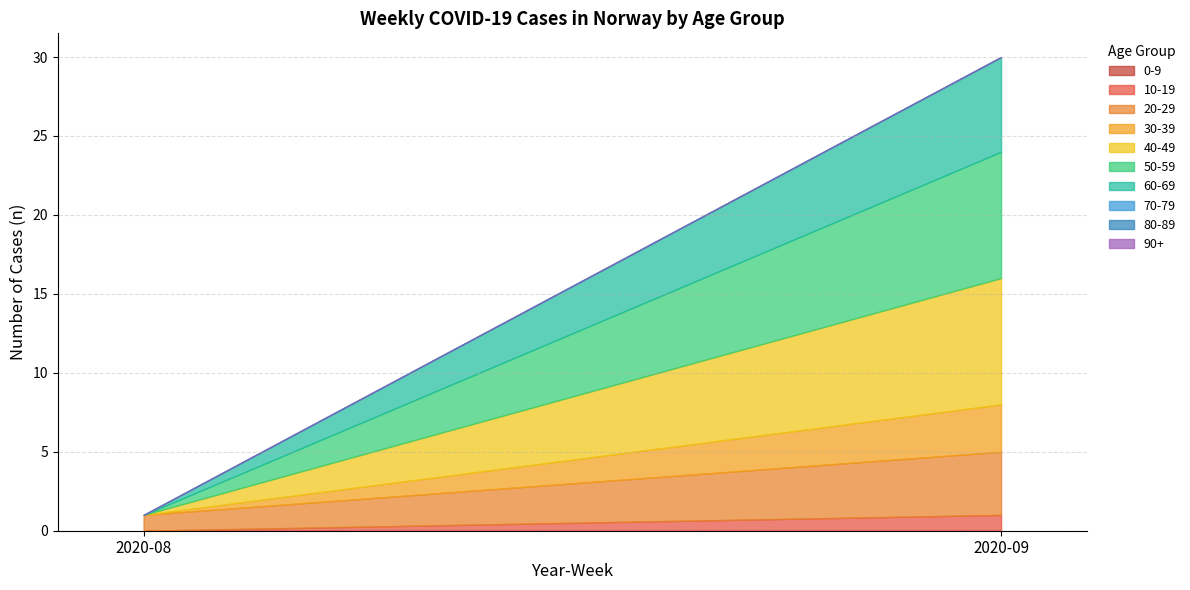

At how many categories does at least one series exceed 5?

1